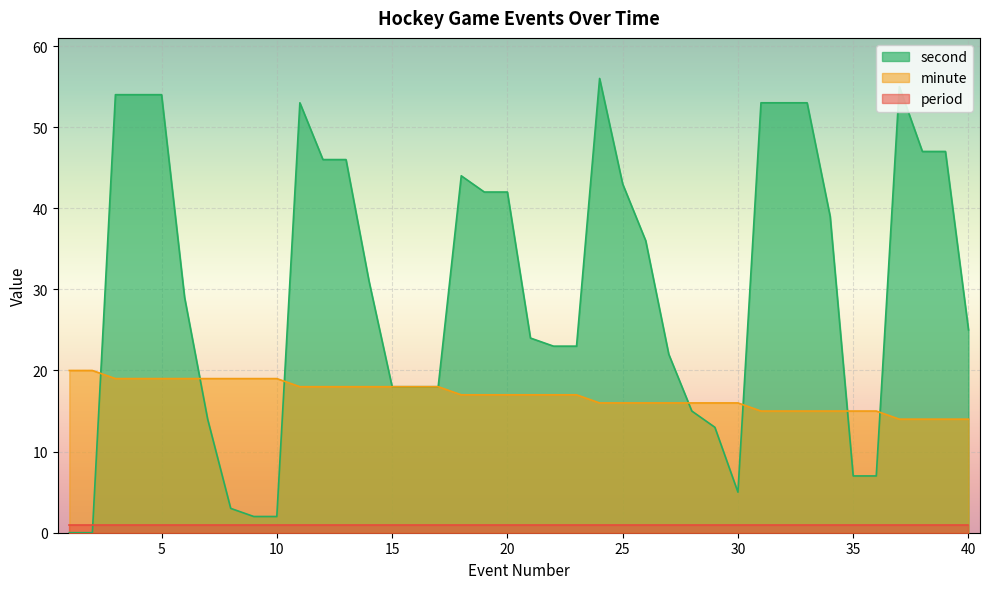

At which label is second closest to 28?

6